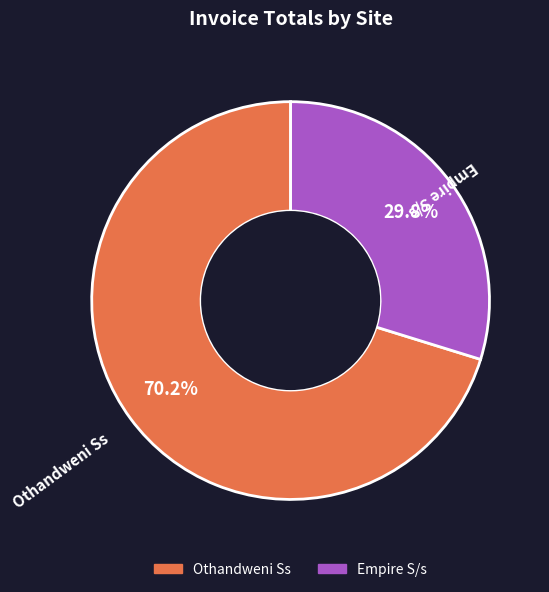

Which category has the biggest portion of the pie?

Othandweni Ss